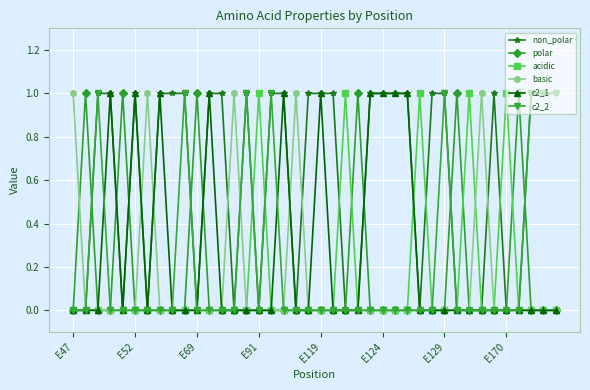

Which series has the largest total across all categories?

non_polar